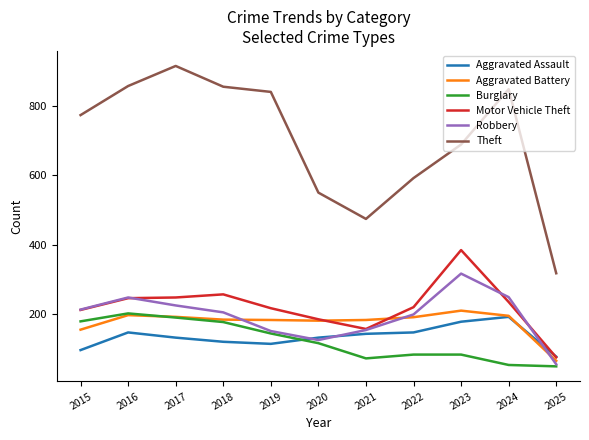

Which series has the largest total across all categories?

Theft